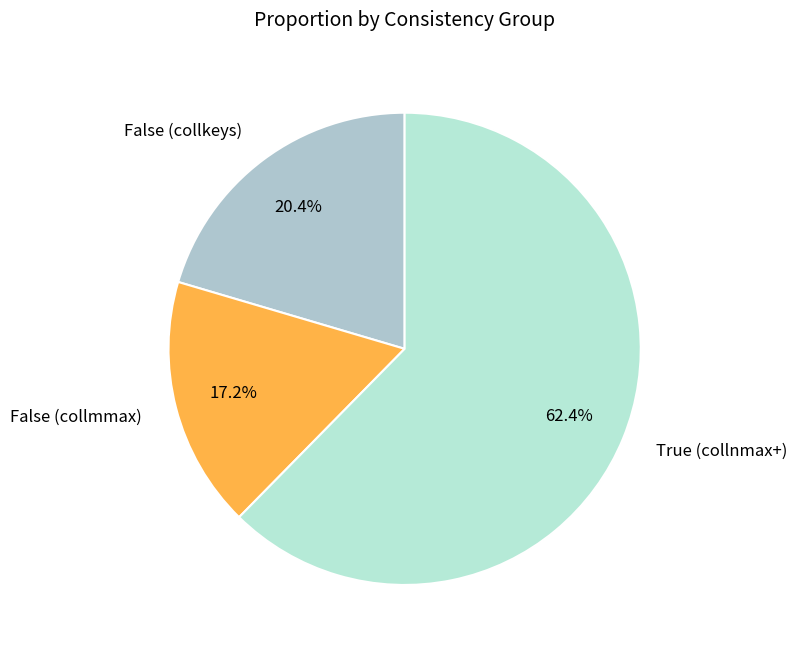

To the nearest percent, what portion does True (collnmax+) represent?

62%